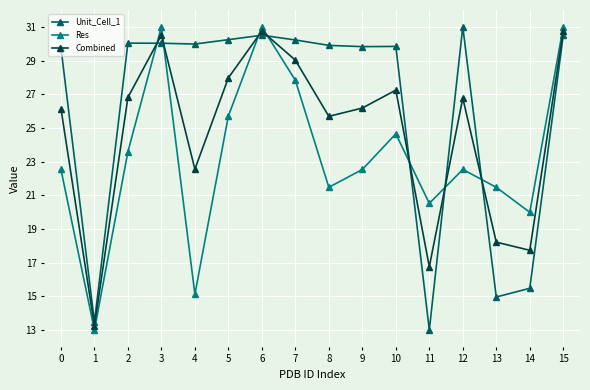

What is the greatest value displayed?

31.0